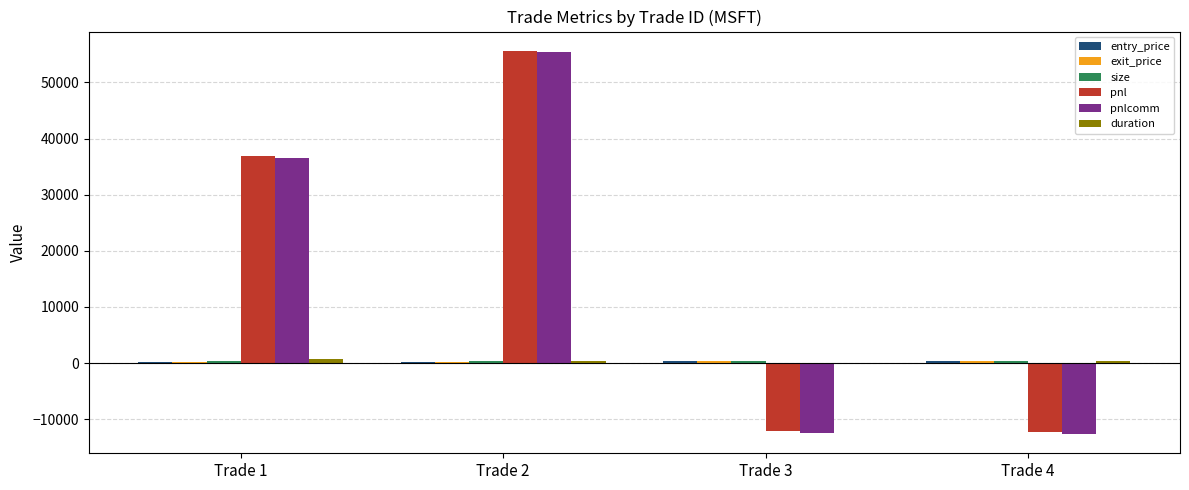

Where is pnl nearest to the value 21651?

Trade 1